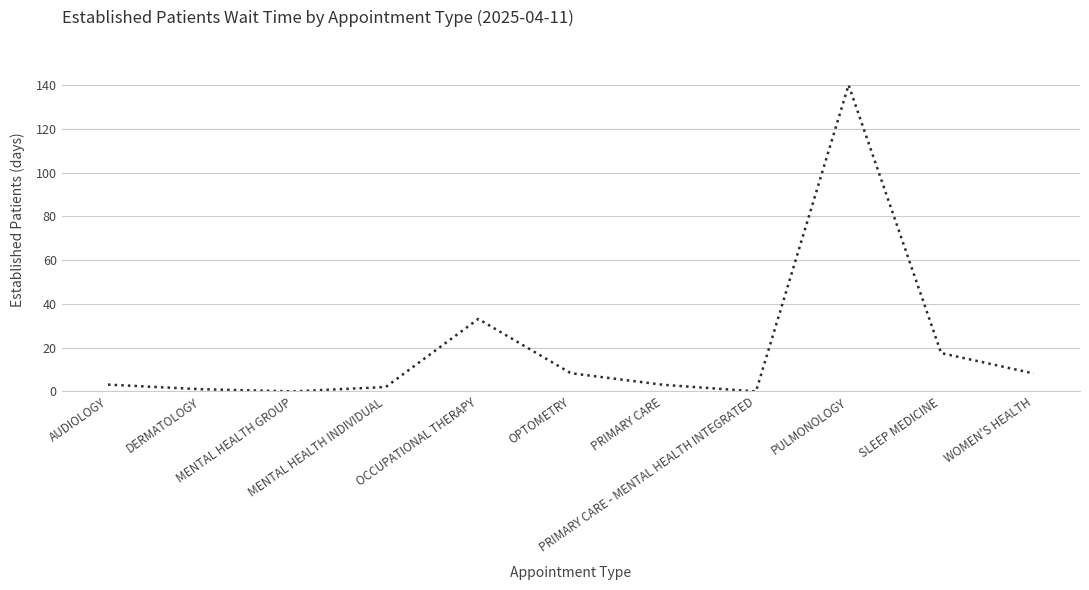

How many lines are shown in the chart?

1